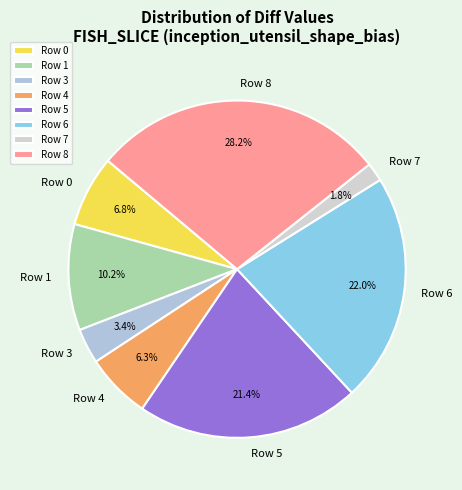

How many segments does this pie chart have?

8